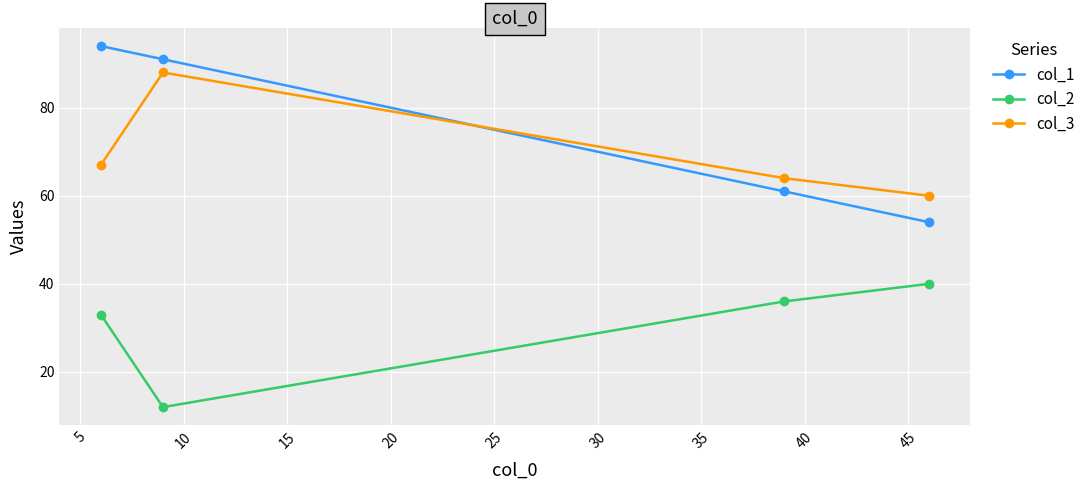

Reading left to right, extract all data points from this chart.

col_1: 94	91	61	54
col_2: 33	12	36	40
col_3: 67	88	64	60